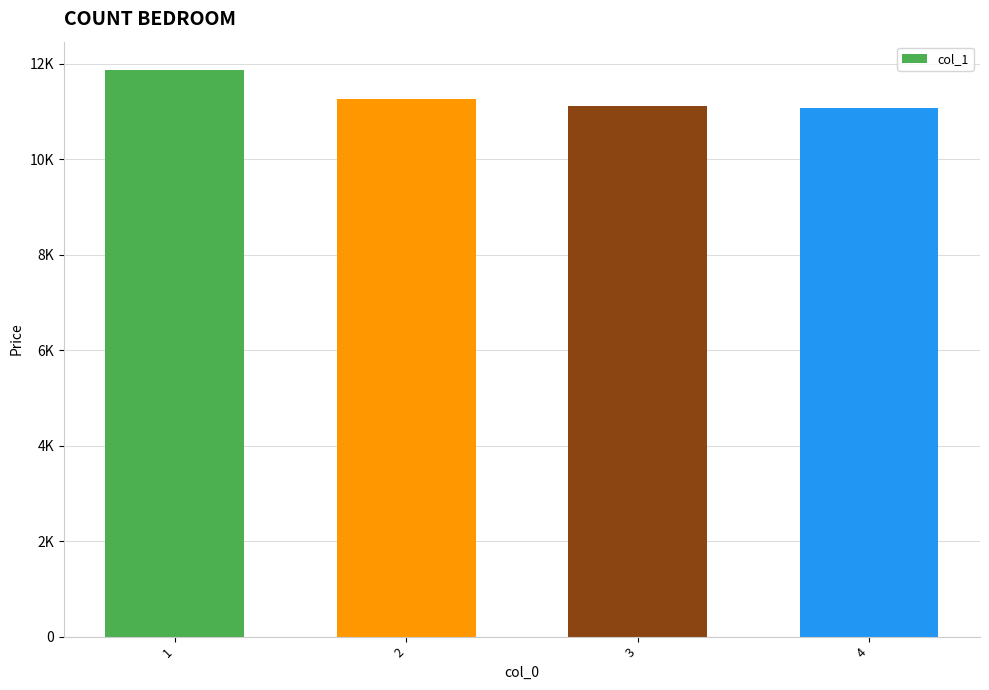

What is the difference between the maximum and minimum values?

794